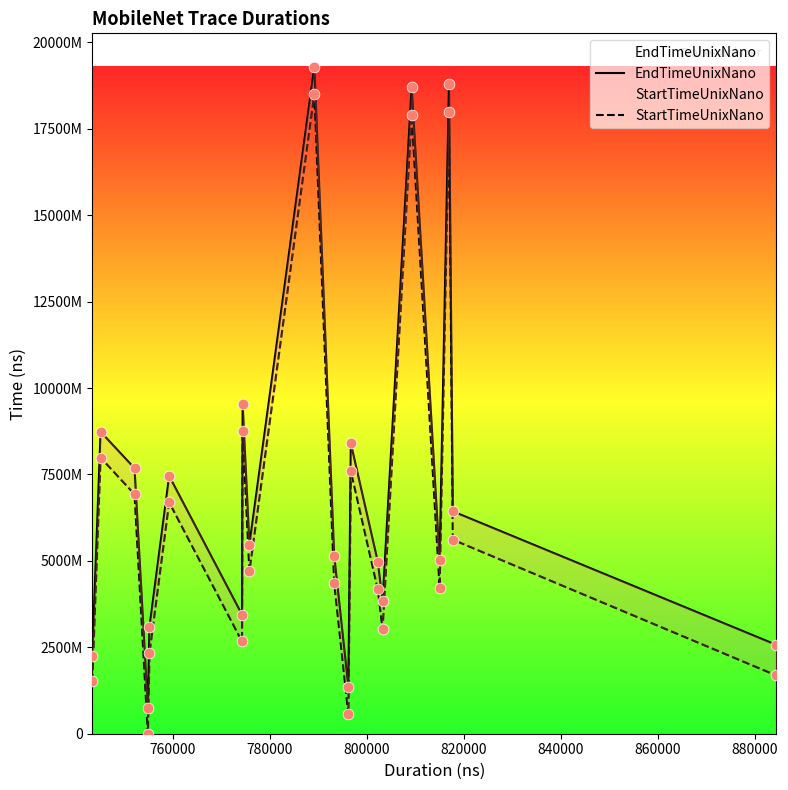

Which series contains the highest Y value?

EndTimeUnixNano